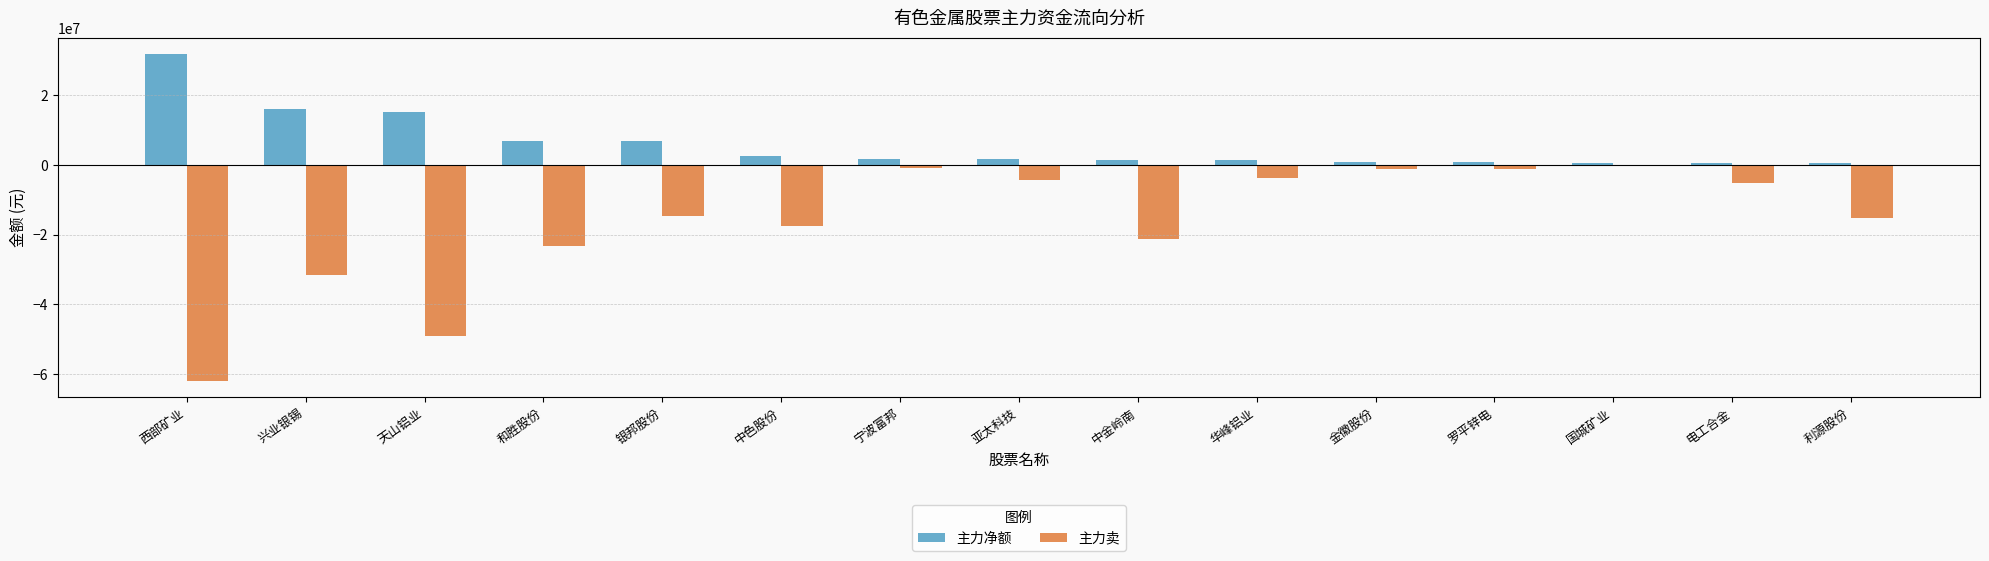

What is the sum of the 主力卖 values at 和胜股份 and 利源股份?

-38509645